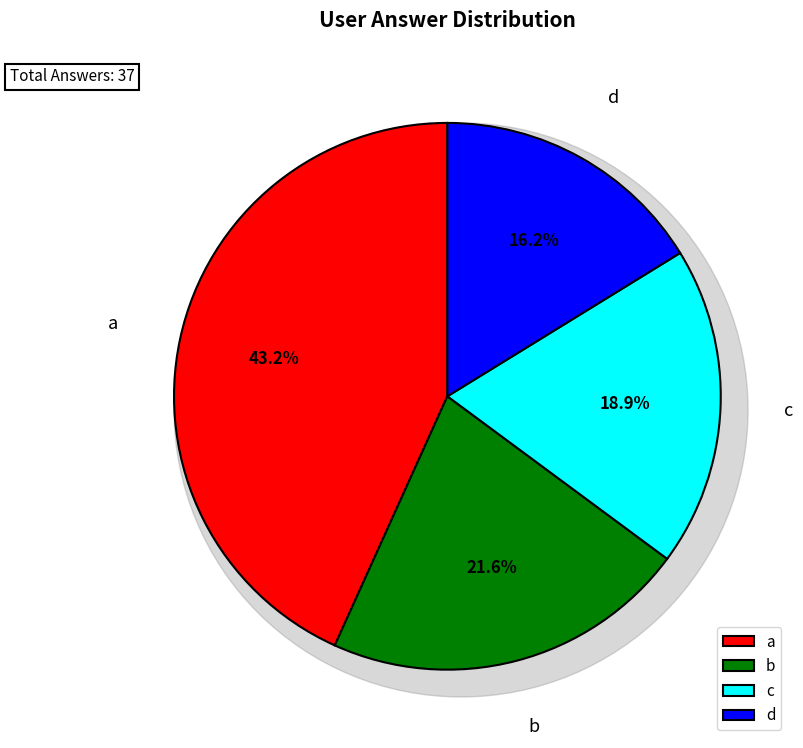

To the nearest percent, what is the difference between the d and a slice percentages?

27%